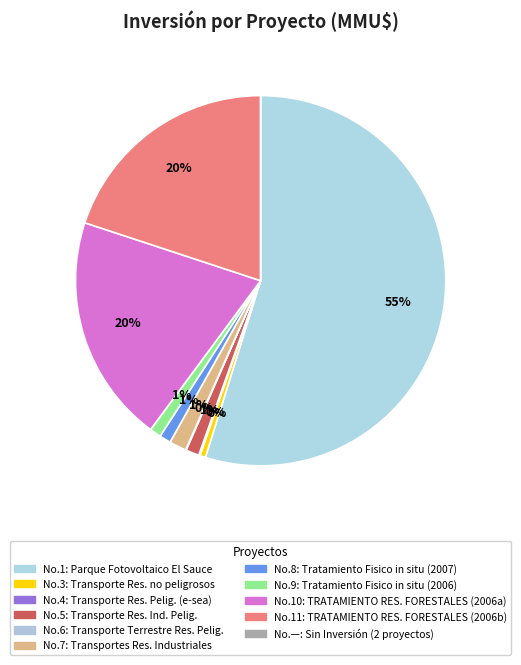

Does any single category account for the majority?

Yes